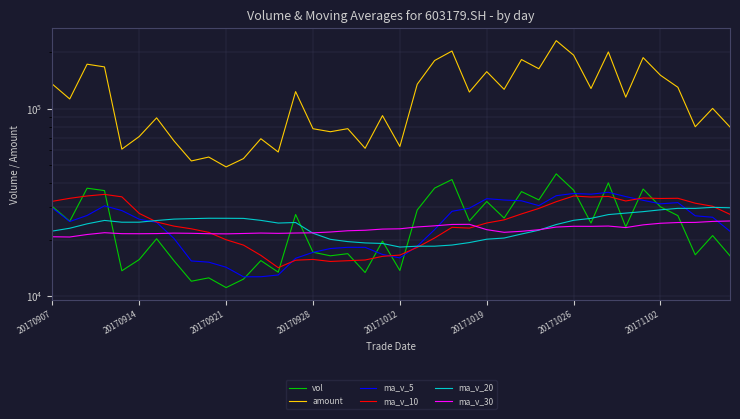

Which series has the widest spread of values?

amount